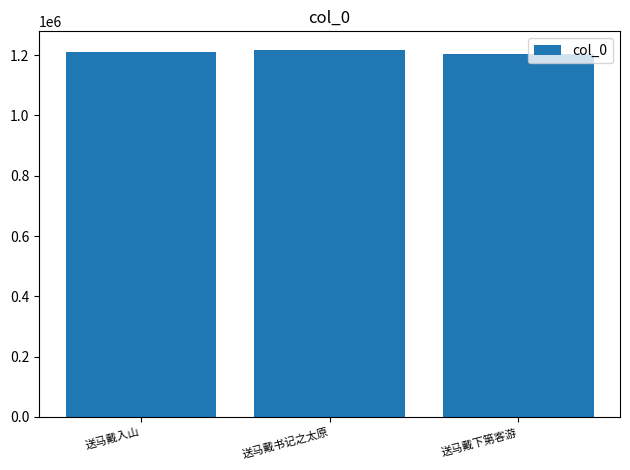

Reading right to left, extract all data points from this chart.

1203369	1218010	1208883